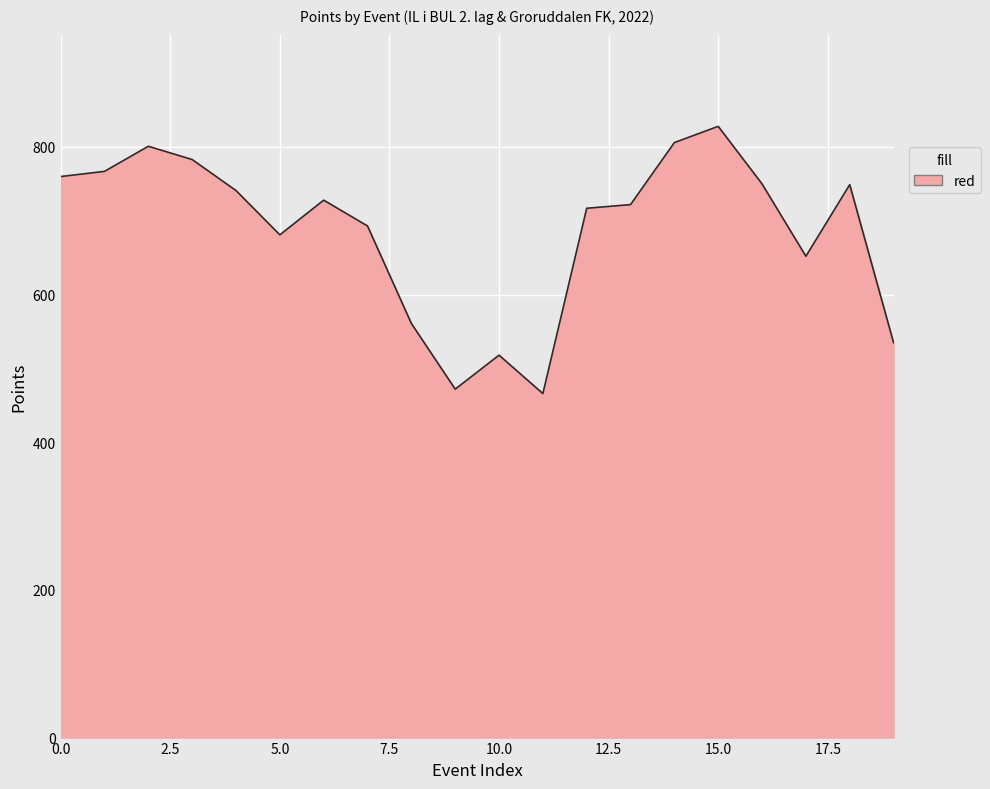

What is the minimum value shown in the chart?

466